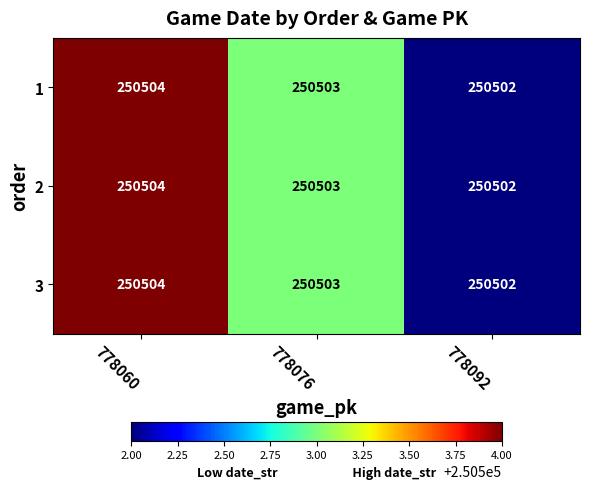

What is the maximum value shown in the chart?

250504